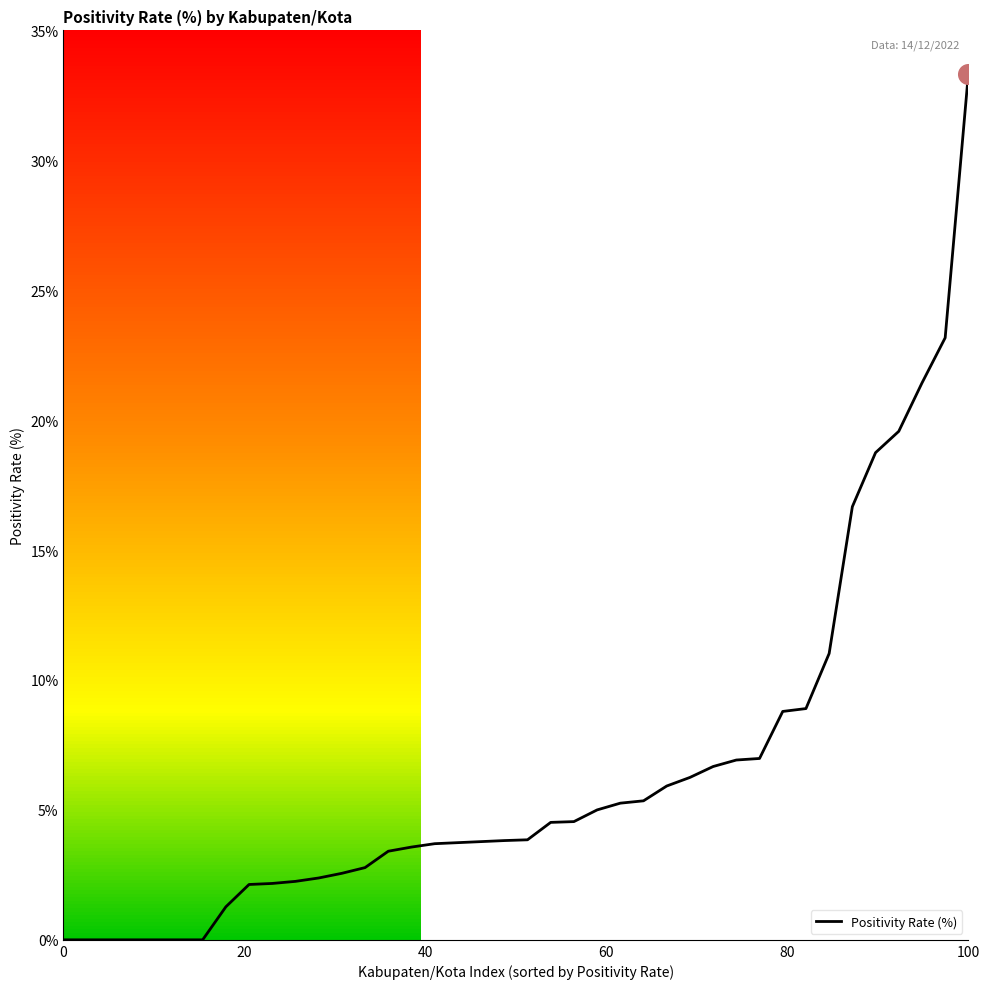

What is the difference between the maximum and minimum values?

33.3